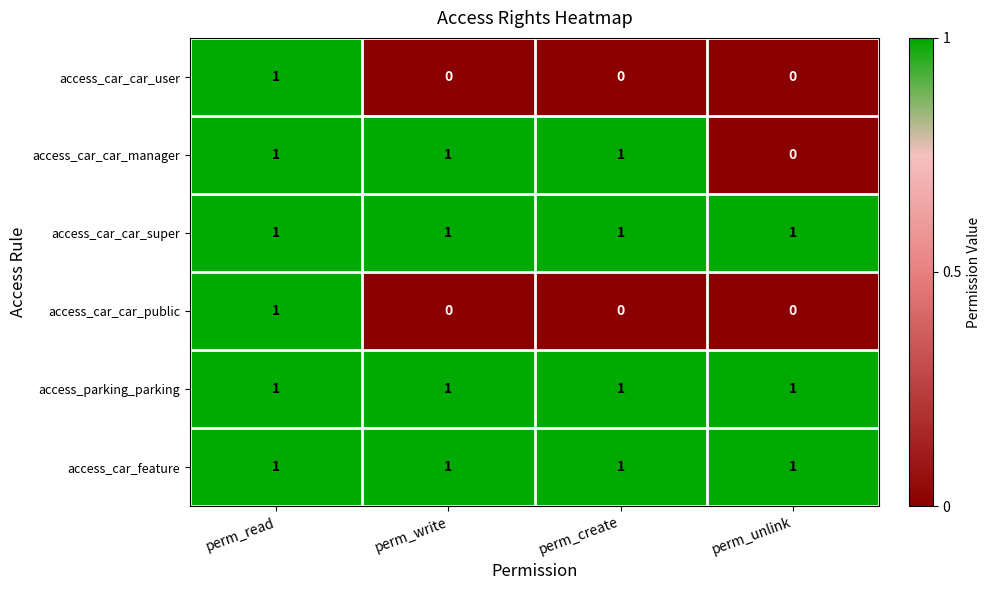

At how many categories does at least one series exceed 0?

4